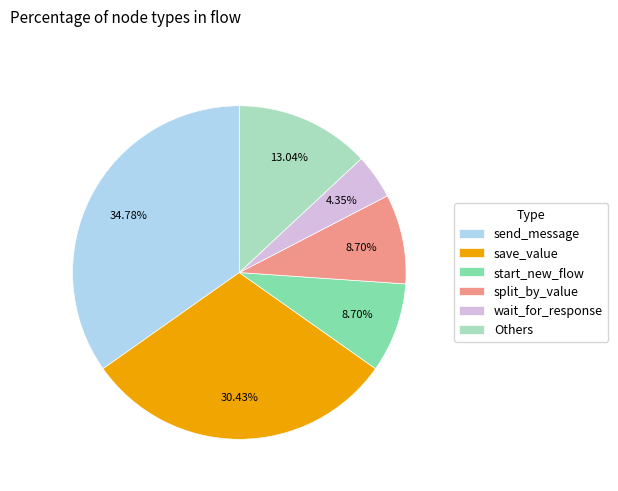

Which has a higher value, Others or start_new_flow?

Others